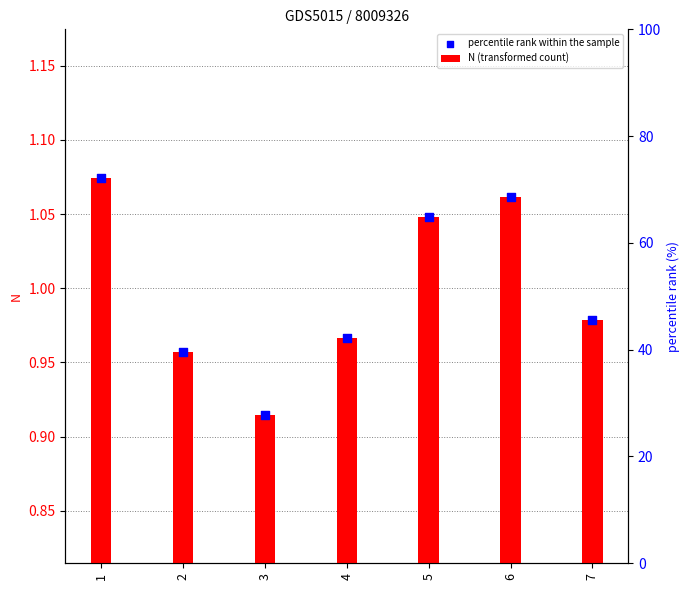

At how many categories does at least one series exceed 1?

3